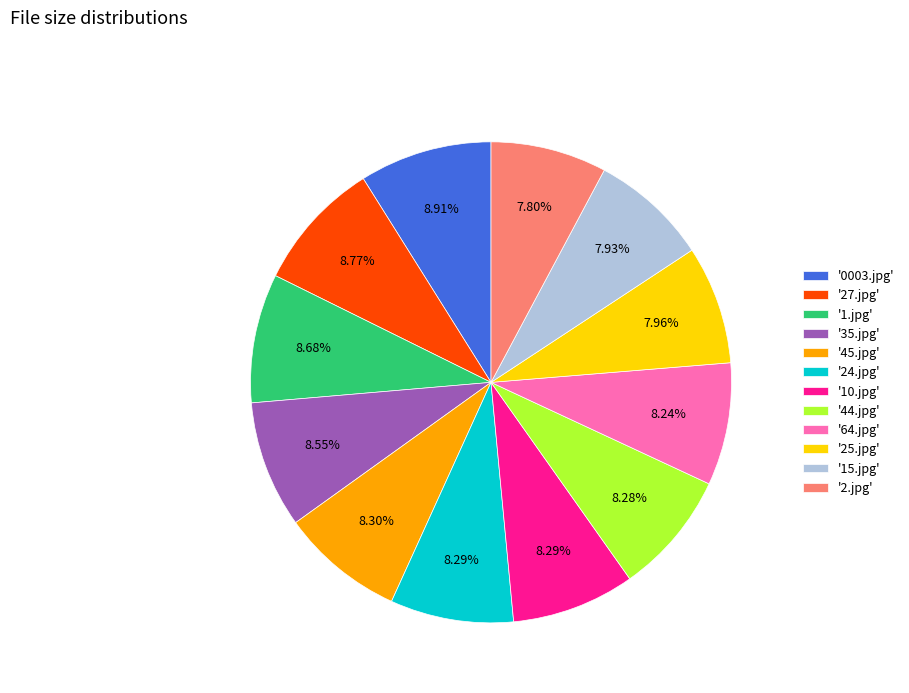

Does '2.jpg' account for over 50% of the chart?

No